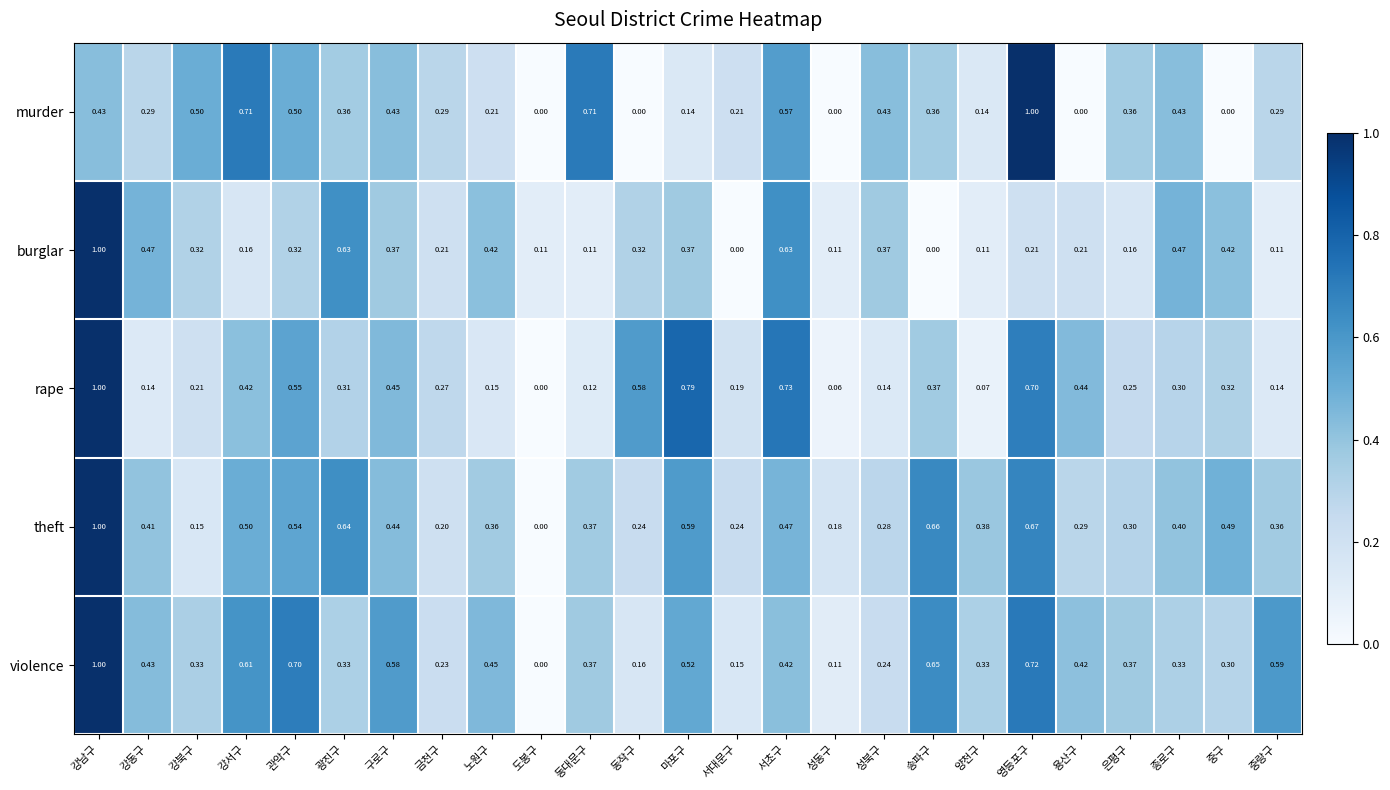

At which label does theft reach its peak?

강남구